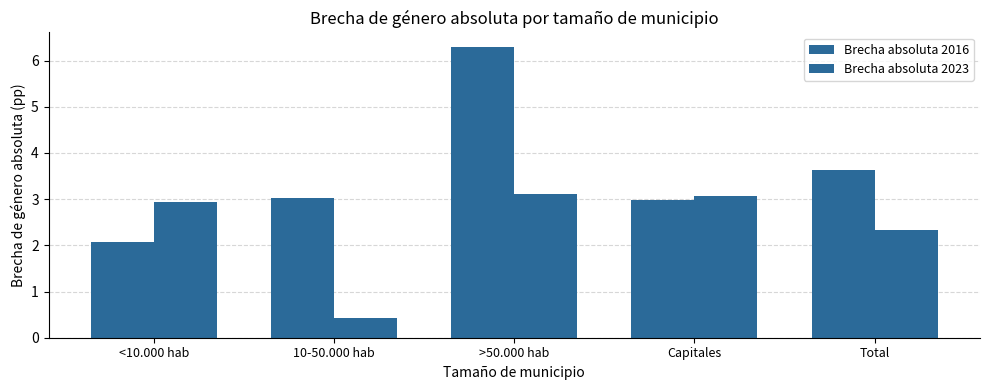

What is the average value of the Brecha absoluta 2023 series?

2.4